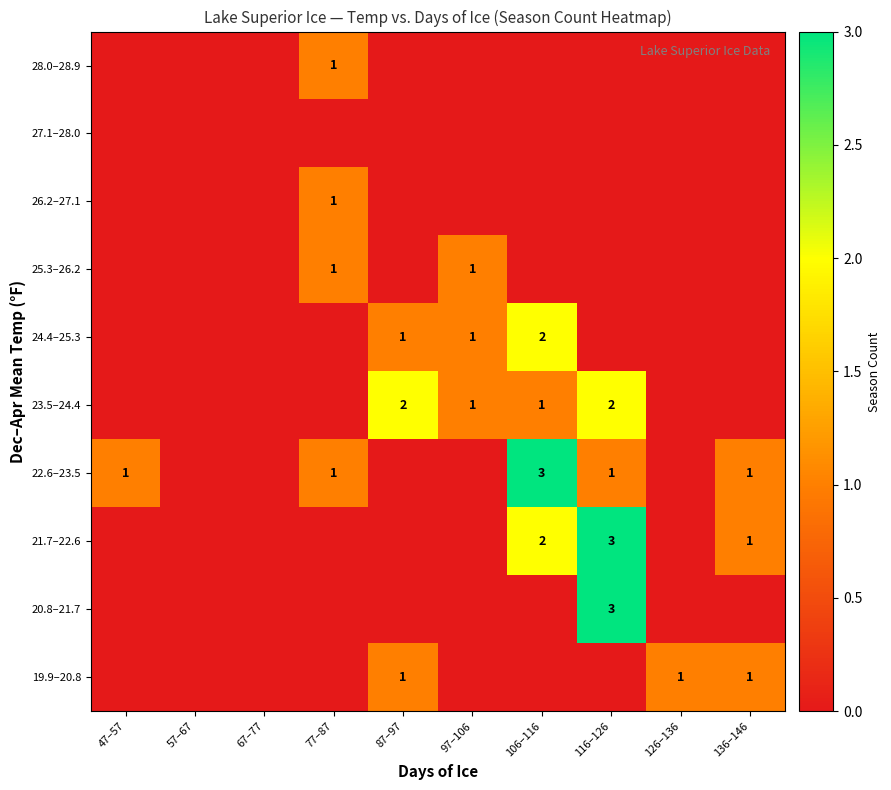

The value of 21.7–22.6 at 136–146 is 1. True or false?

True